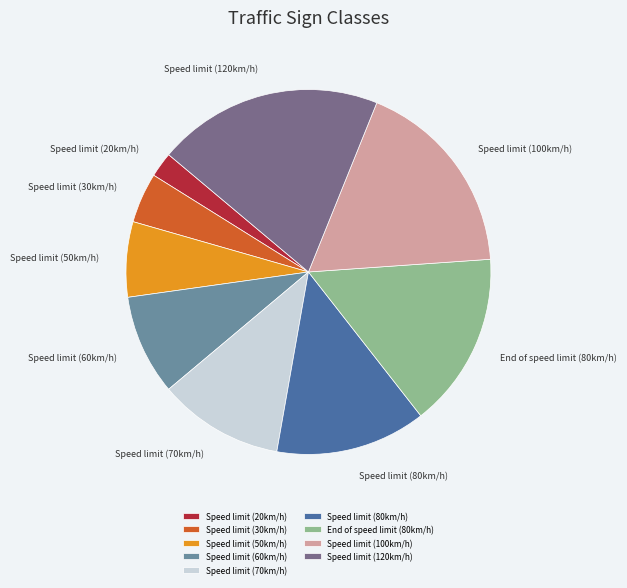

Do Speed limit (100km/h) and Speed limit (120km/h) together represent more than half of the pie?

No